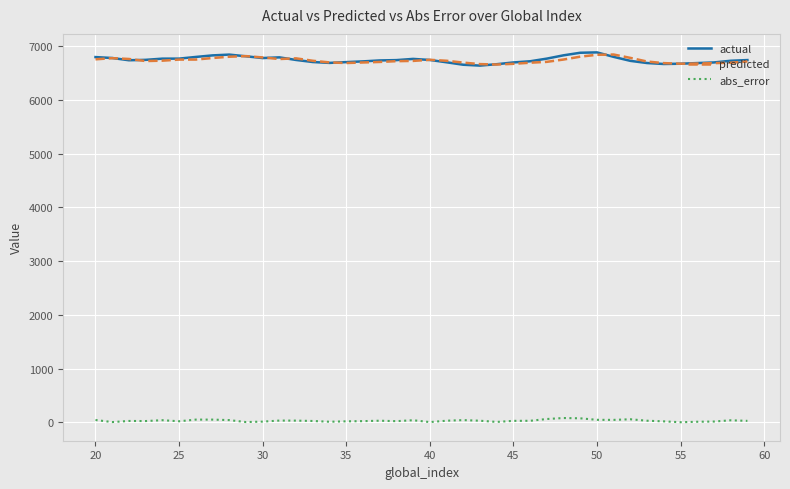

True or false: abs_error and predicted intersect in this chart.

False